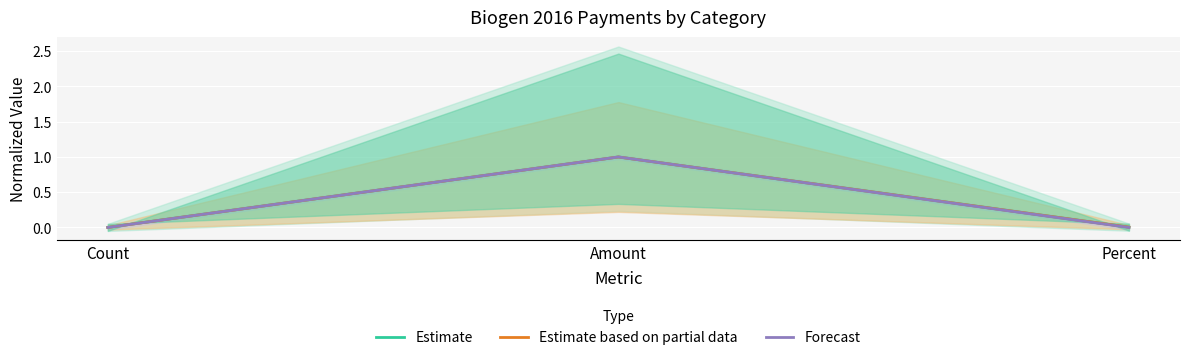

What is the total value across all series at Amount?

3.0